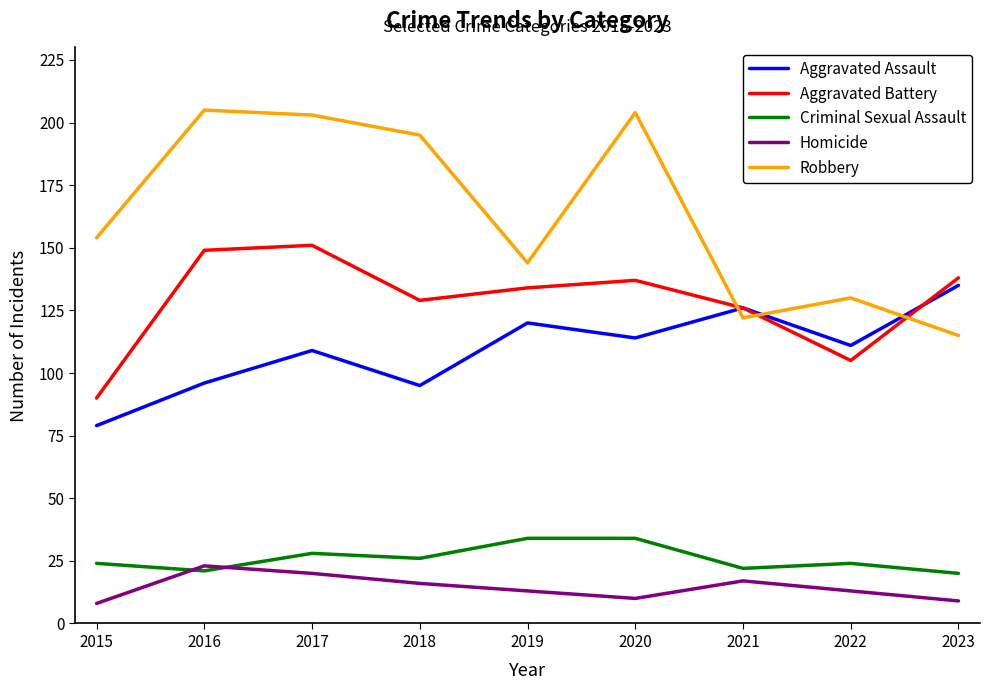

Is the value of Criminal Sexual Assault at 2023 greater than the value of Homicide at 2016?

No